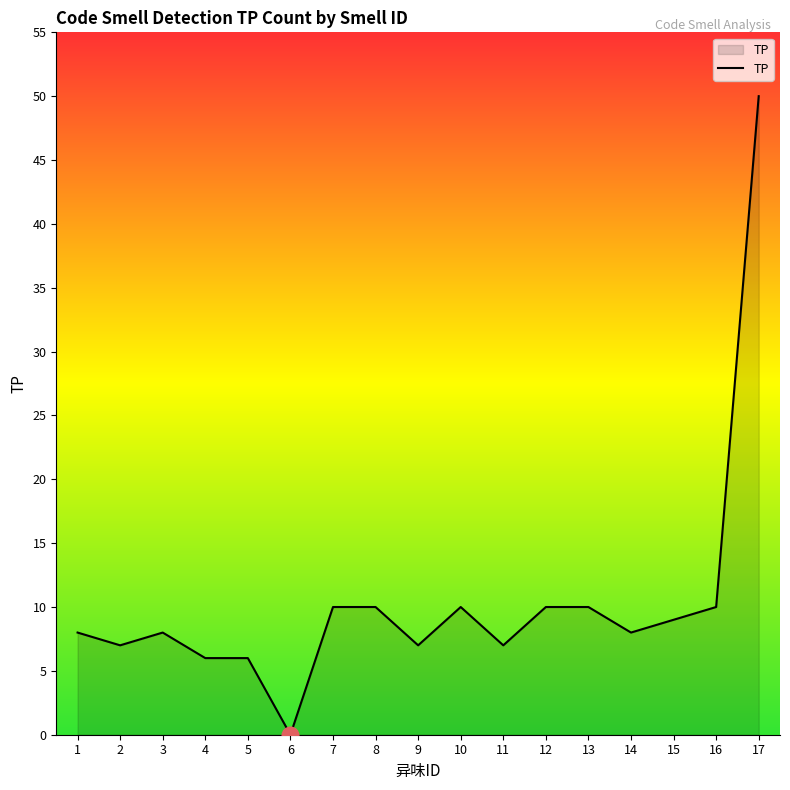

What is the difference between the maximum and minimum values?

50